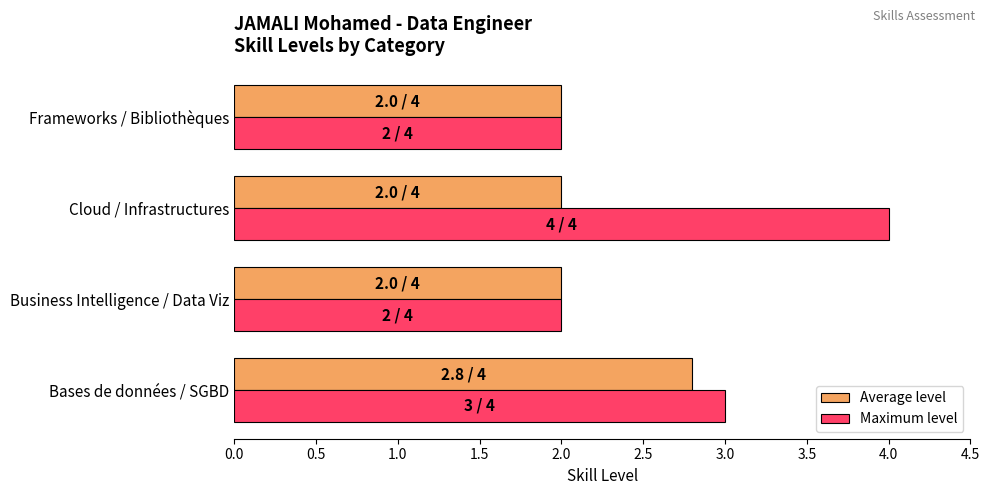

What value does the Average level series have at Cloud / Infrastructures?

2.0